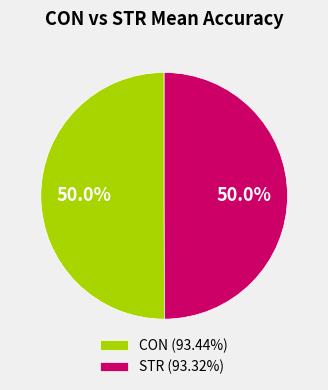

Is the sum of STR and CON greater than half?

Yes